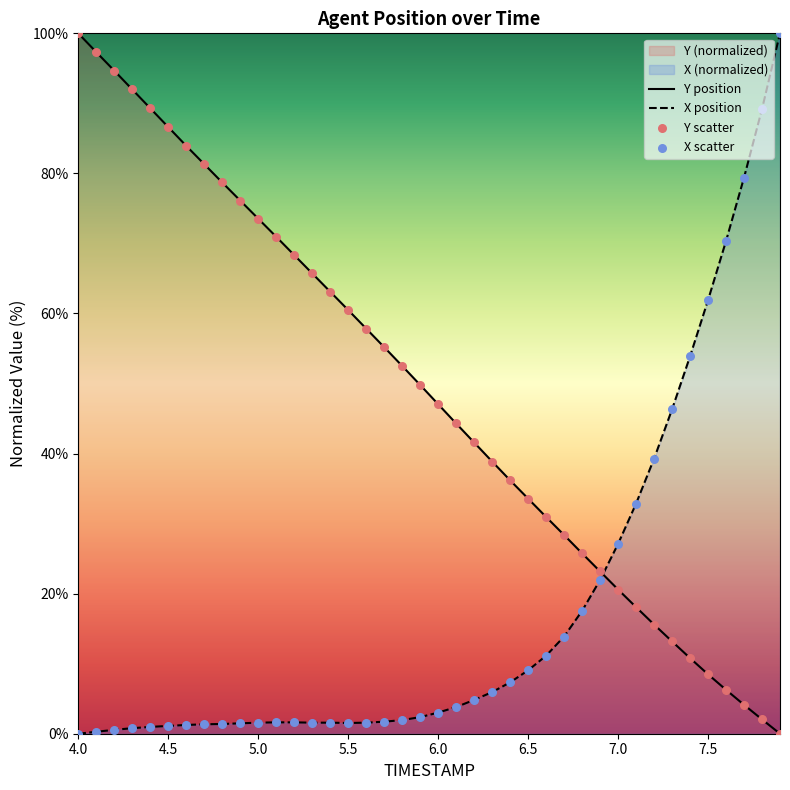

Which series reaches the maximum Y coordinate?

Y